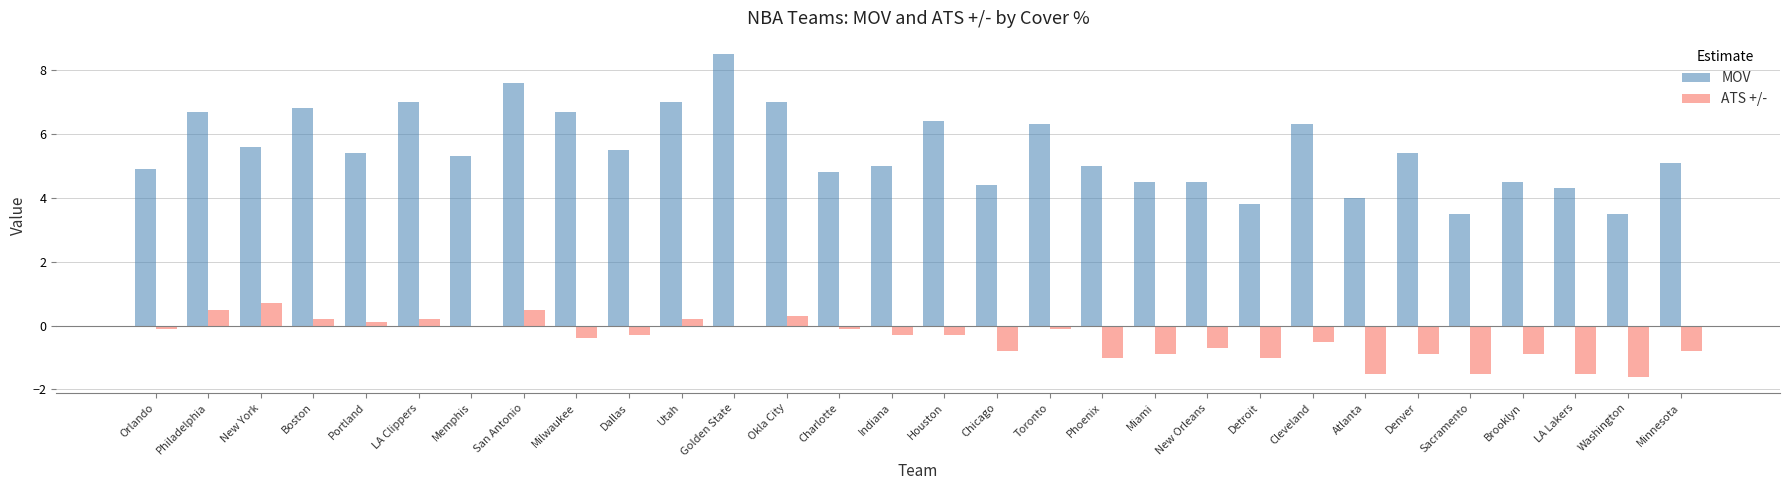

What is the maximum value shown in the chart?

8.5